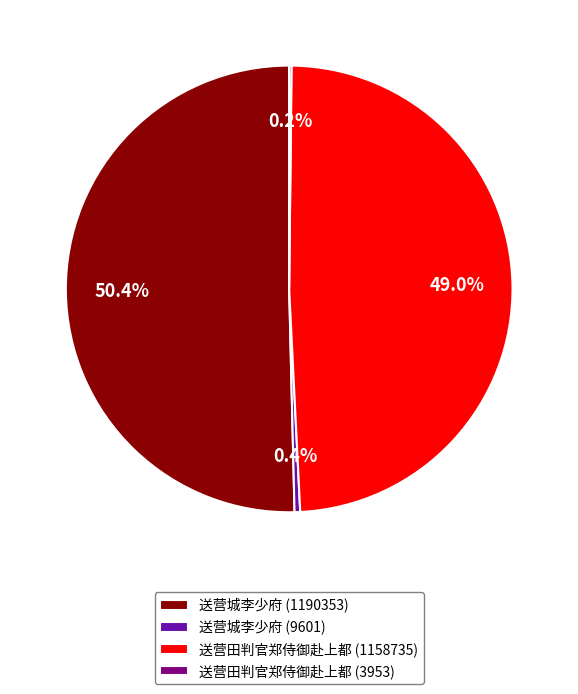

Does 送营城李少府 (1190353) represent more than half of the total?

Yes